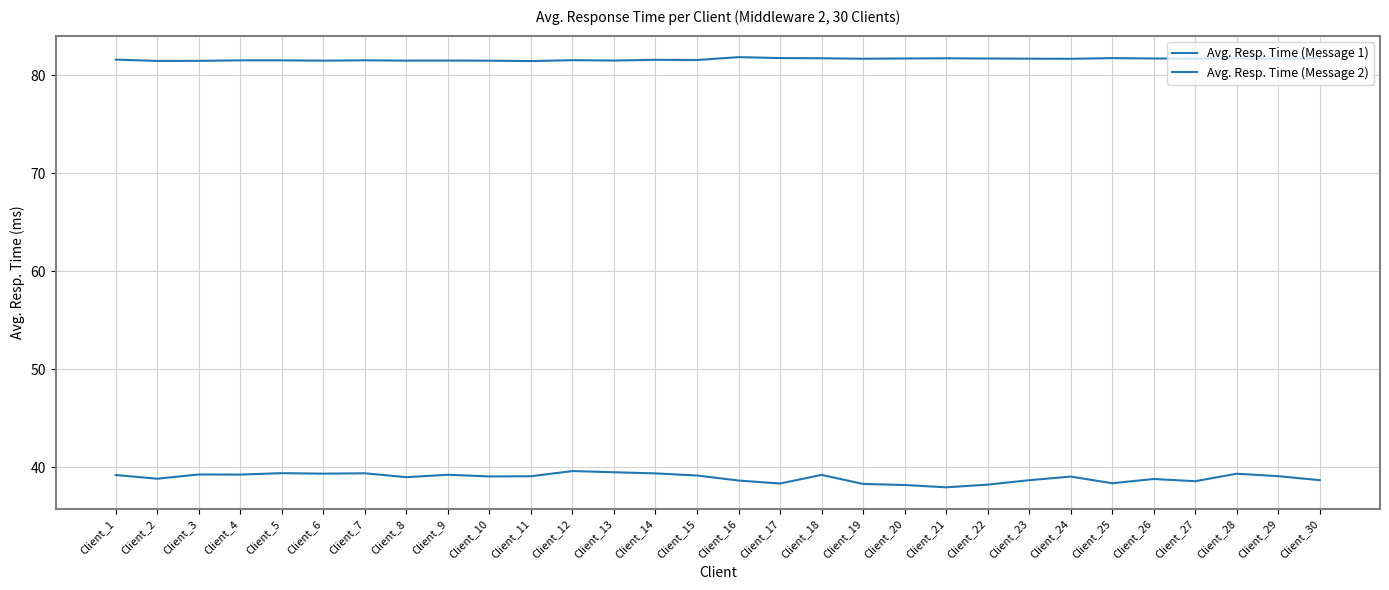

Reading left to right, list all the values displayed in this chart.

Avg. Resp. Time (Message 1): Client_1=39.2	Client_2=38.8	Client_3=39.3	Client_4=39.3	Client_5=39.4	Client_6=39.3	Client_7=39.4	Client_8=39.0	Client_9=39.2	Client_10=39.1	Client_11=39.1	Client_12=39.6	Client_13=39.5	Client_14=39.4	Client_15=39.2	Client_16=38.6	Client_17=38.3	Client_18=39.2	Client_19=38.3	Client_20=38.2	Client_21=38.0	Client_22=38.2	Client_23=38.7	Client_24=39.1	Client_25=38.4	Client_26=38.8	Client_27=38.6	Client_28=39.3	Client_29=39.1	Client_30=38.7
Avg. Resp. Time (Message 2): Client_1=81.6	Client_2=81.5	Client_3=81.5	Client_4=81.5	Client_5=81.5	Client_6=81.5	Client_7=81.5	Client_8=81.5	Client_9=81.5	Client_10=81.5	Client_11=81.5	Client_12=81.6	Client_13=81.5	Client_14=81.6	Client_15=81.6	Client_16=81.9	Client_17=81.8	Client_18=81.8	Client_19=81.7	Client_20=81.7	Client_21=81.8	Client_22=81.7	Client_23=81.7	Client_24=81.7	Client_25=81.8	Client_26=81.7	Client_27=81.7	Client_28=81.7	Client_29=81.7	Client_30=81.7